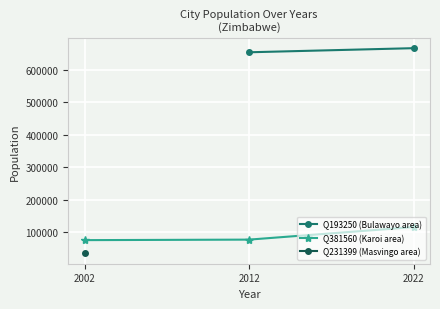

The value of Q381560 (Karoi area) at 2012 is 77749. True or false?

True